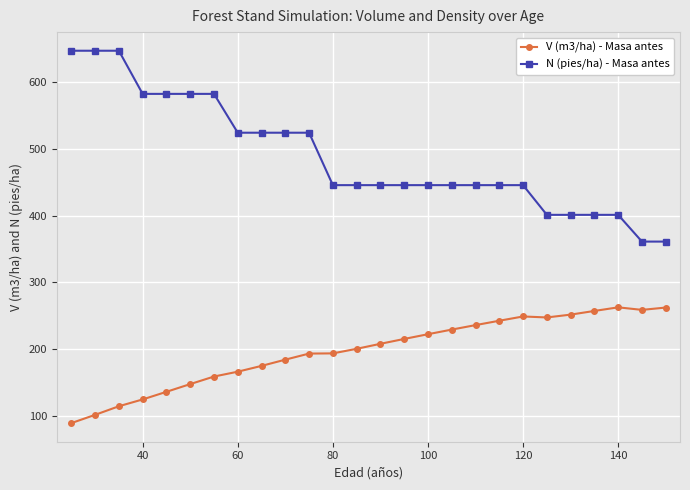

How many series are shown in this chart?

2